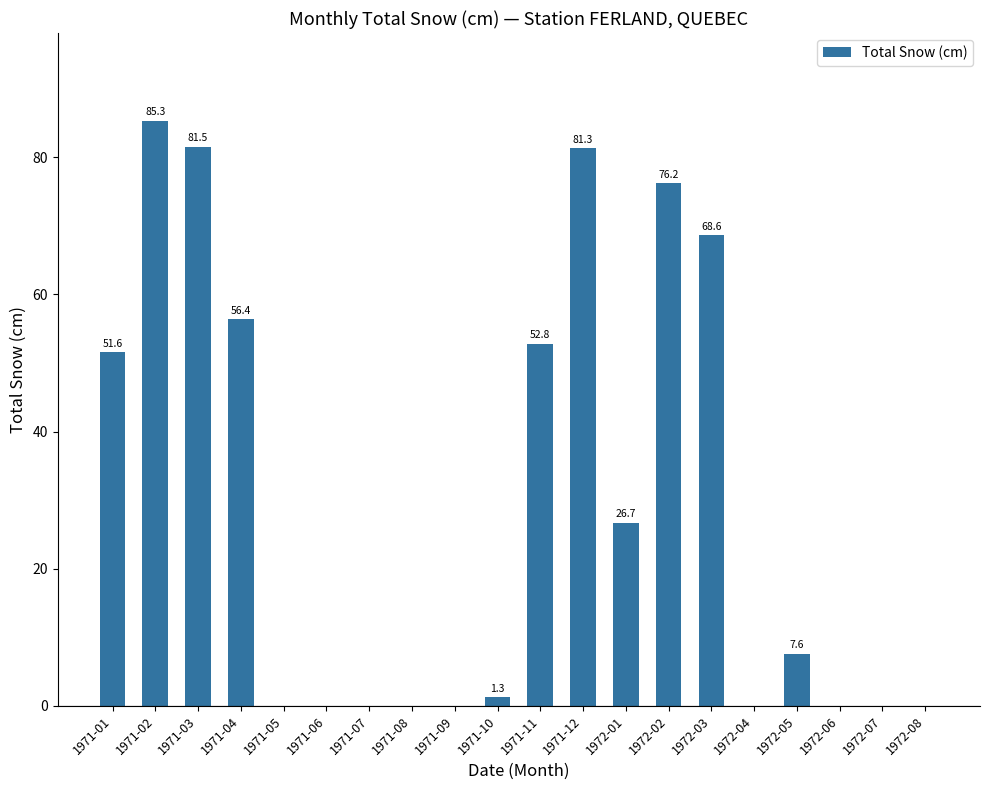

What is the maximum value shown in the chart?

85.3